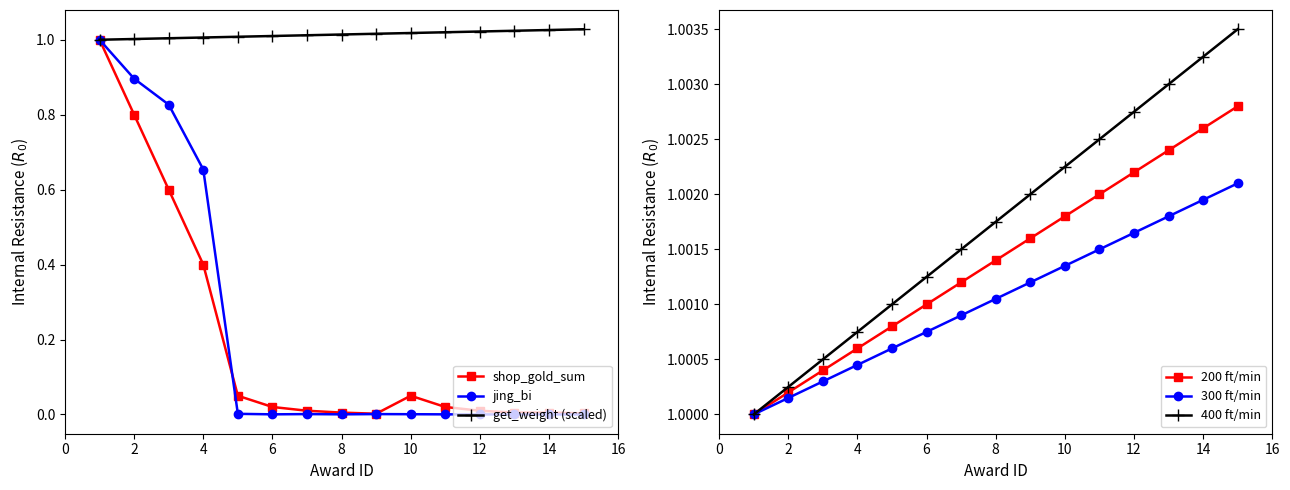

Which series changed the most between 10 and 14?

shop_gold_sum